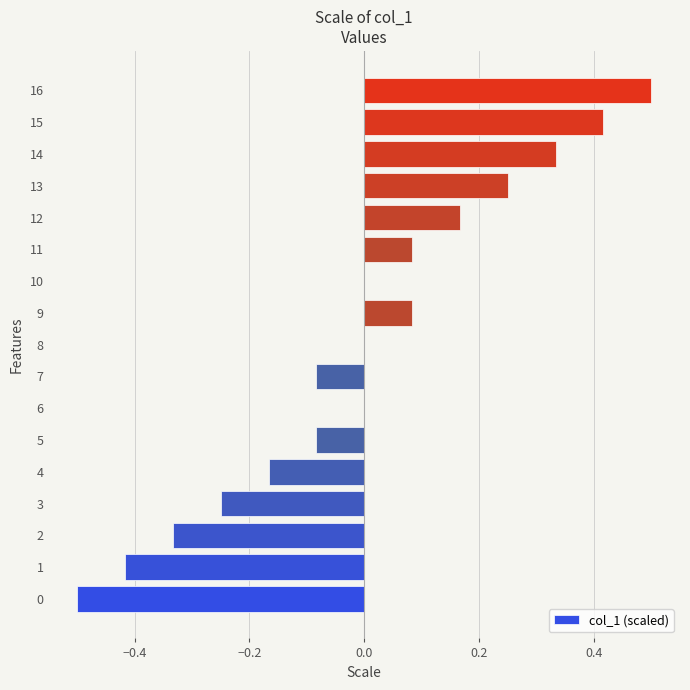

Which category has the highest value across all series?

16